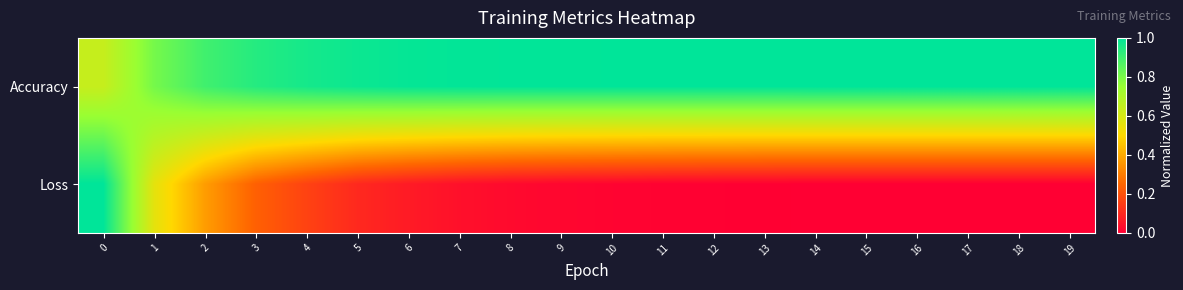

Which series has the largest total across all categories?

Accuracy